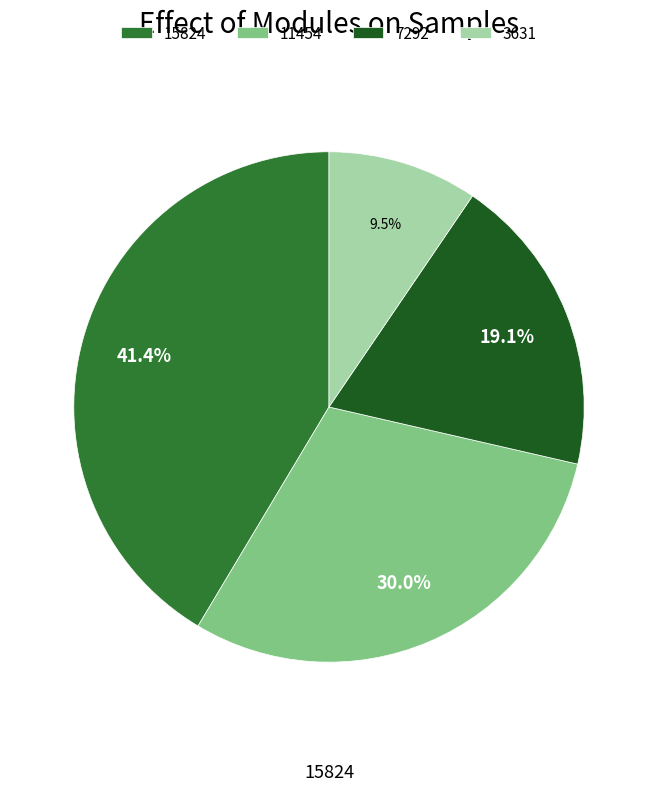

What is the largest slice in the pie chart?

15824